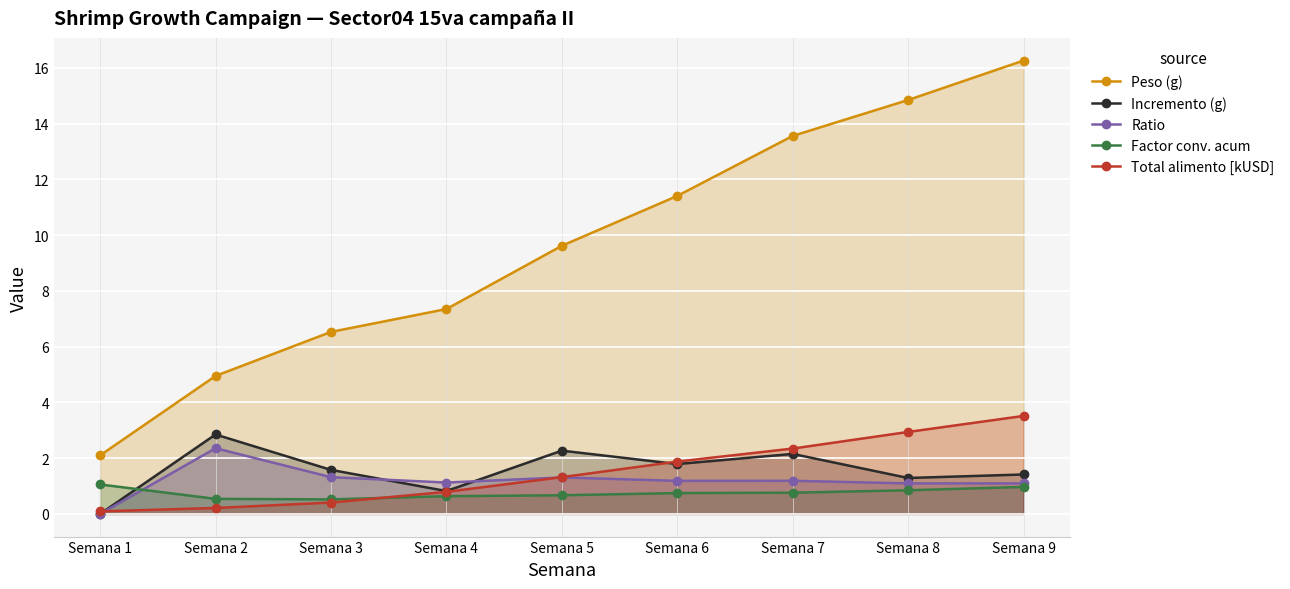

Which series has the largest range (max minus min)?

Peso (g)